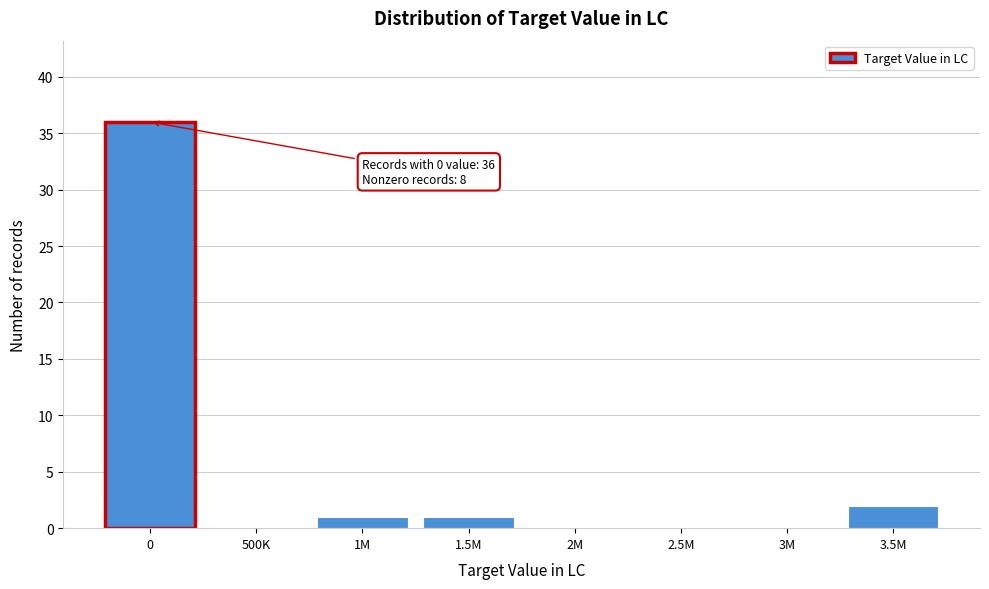

Reading left to right, what are all the values shown in this chart?

0=36	500K=0	1M=1	1.5M=1	2M=0	2.5M=0	3M=0	3.5M=2